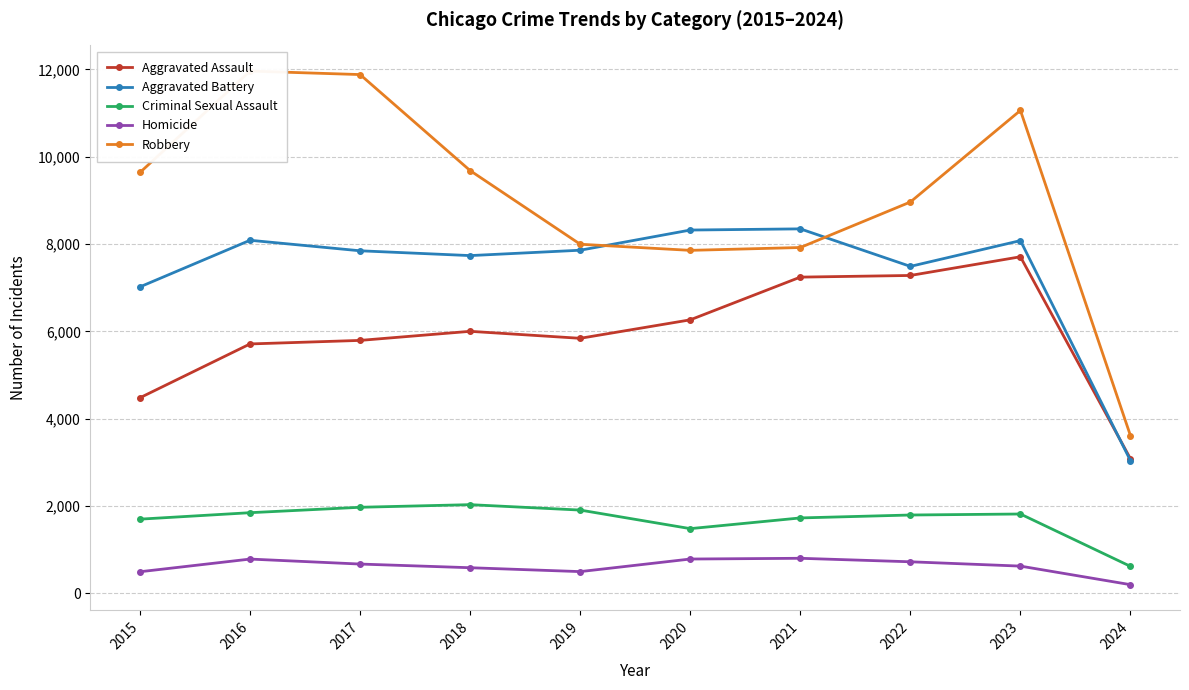

How many interior local peaks does the Aggravated Battery series have?

3